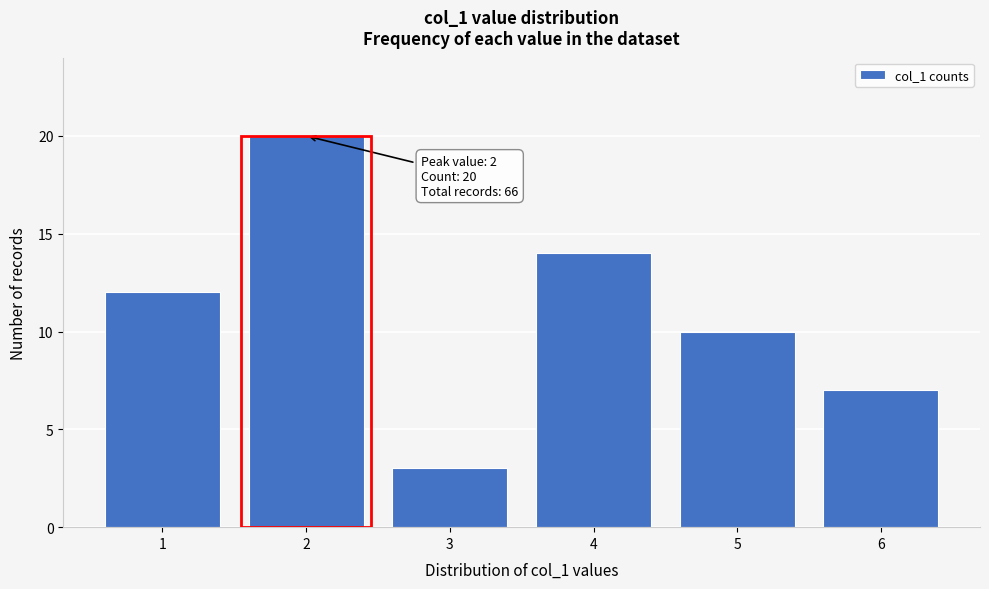

Reading left to right, extract all data points from this chart.

12	20	3	14	10	7